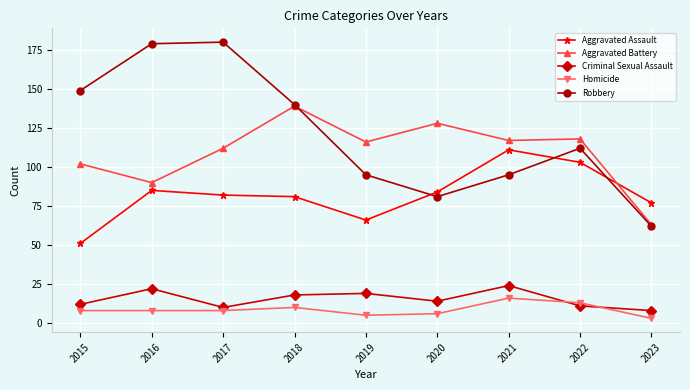

In Aggravated Battery, how many points are higher than both neighbors (excluding endpoints)?

3